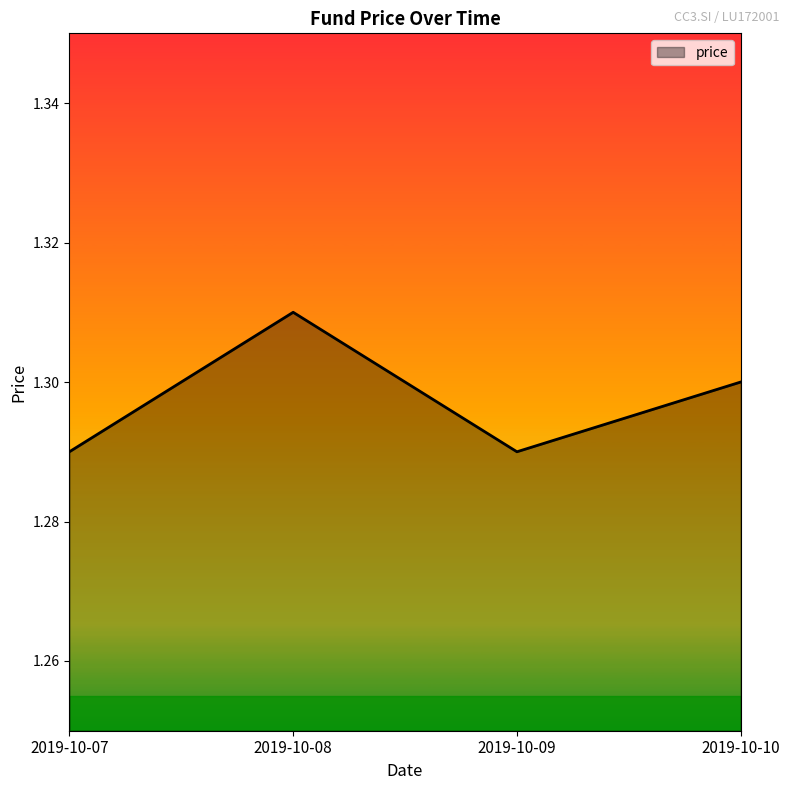

Count the values in the range 1 to 2.

4